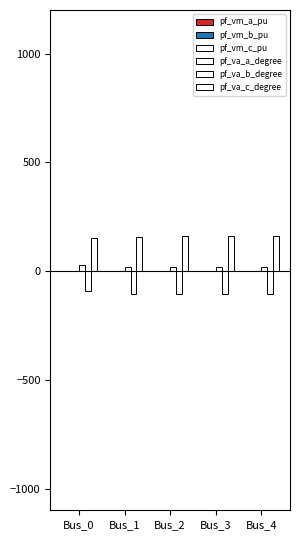

How many categories are shown in the chart?

5